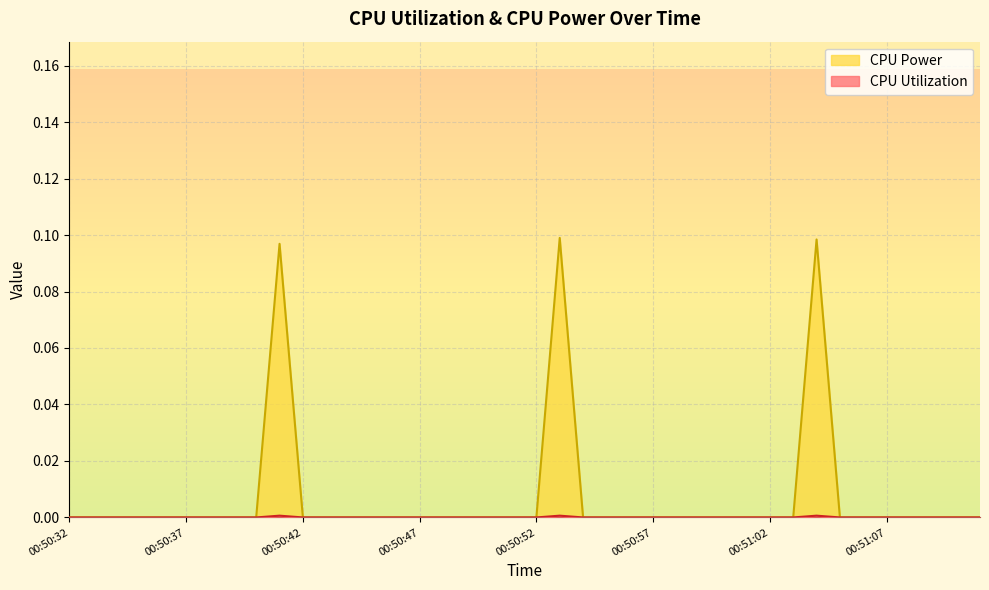

What position from the left is 00:50:53?

22